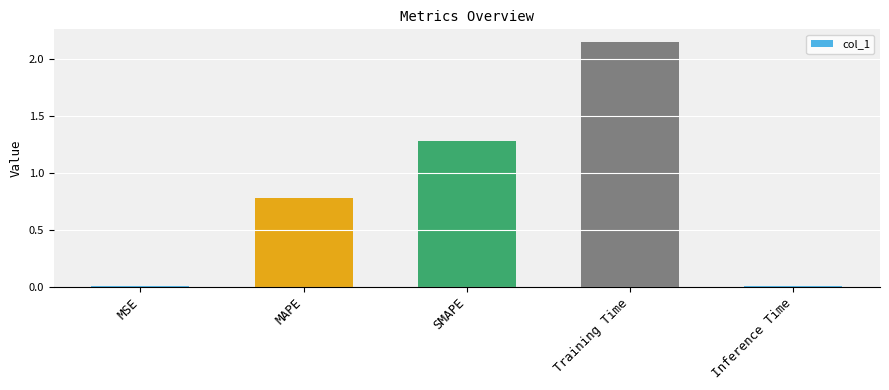

The chart shows a value of 3.6 at Training Time. True or false?

False